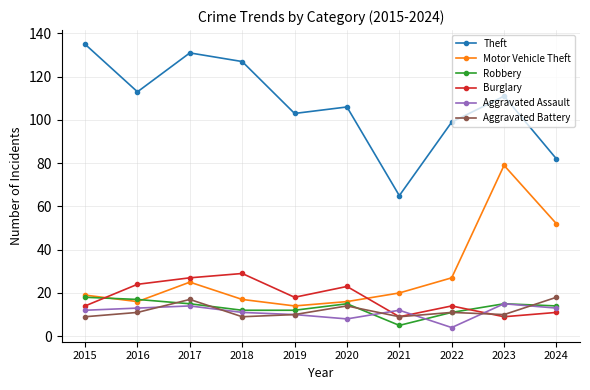

Reading left to right, extract all data points from this chart.

Theft: 135	113	131	127	103	106	65	99	111	82
Motor Vehicle Theft: 19	16	25	17	14	16	20	27	79	52
Robbery: 18	17	15	12	12	15	5	11	15	14
Burglary: 14	24	27	29	18	23	9	14	9	11
Aggravated Assault: 12	13	14	11	10	8	12	4	15	13
Aggravated Battery: 9	11	17	9	10	14	9	11	10	18